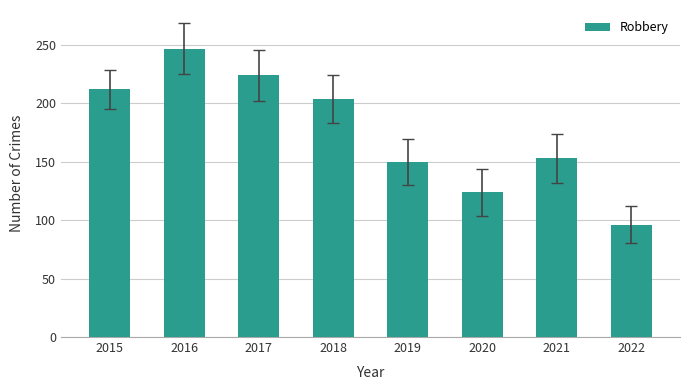

Rank the categories by value from highest to lowest.

2016, 2017, 2015, 2018, 2021, 2019, 2020, 2022